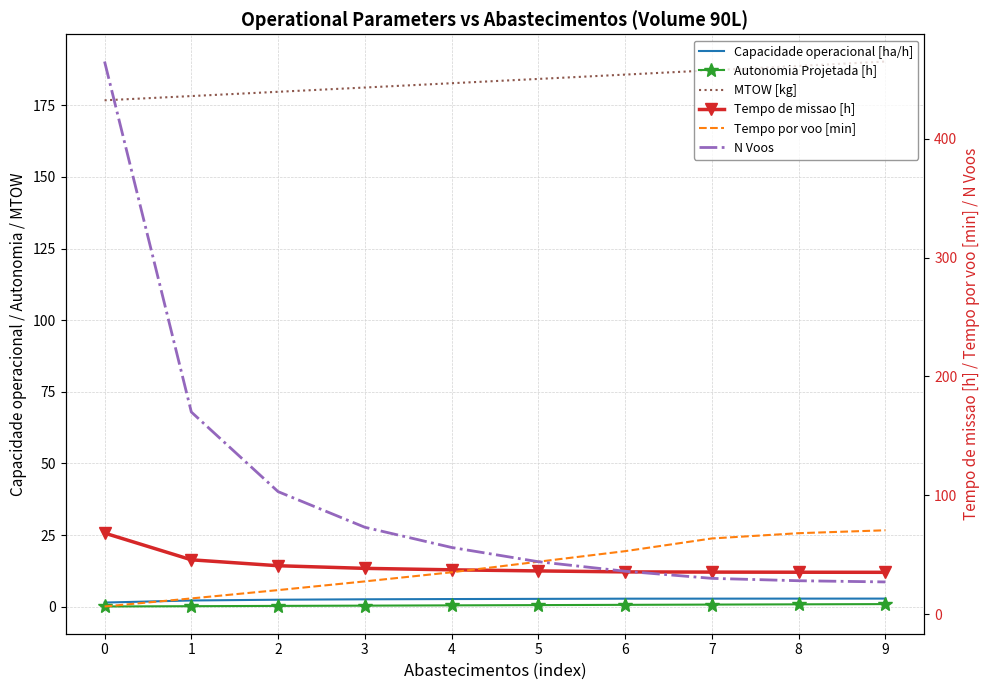

Reading left to right, transcribe all the data shown in this chart.

Capacidade operacional [ha/h]: 1.5	2.2	2.5	2.6	2.7	2.8	2.8	2.8	2.8	2.8
Autonomia Projetada [h]: 0.1	0.2	0.3	0.4	0.5	0.6	0.7	0.8	0.8	0.9
MTOW [kg]: 176.7	178.2	179.7	181.2	182.7	184.2	185.7	187.2	188.7	190.3
Tempo de missao [h]: 68.1	45.6	40.6	38.4	37.2	36.3	35.4	35.3	35.2	35.1
Tempo por voo [min]: 6.3	13.1	20.1	27.4	35.1	44.0	52.9	63.6	68.0	70.5
N Voos: 465.0	170.0	103.0	73.0	56.0	44.0	36.0	30.0	28.0	27.0